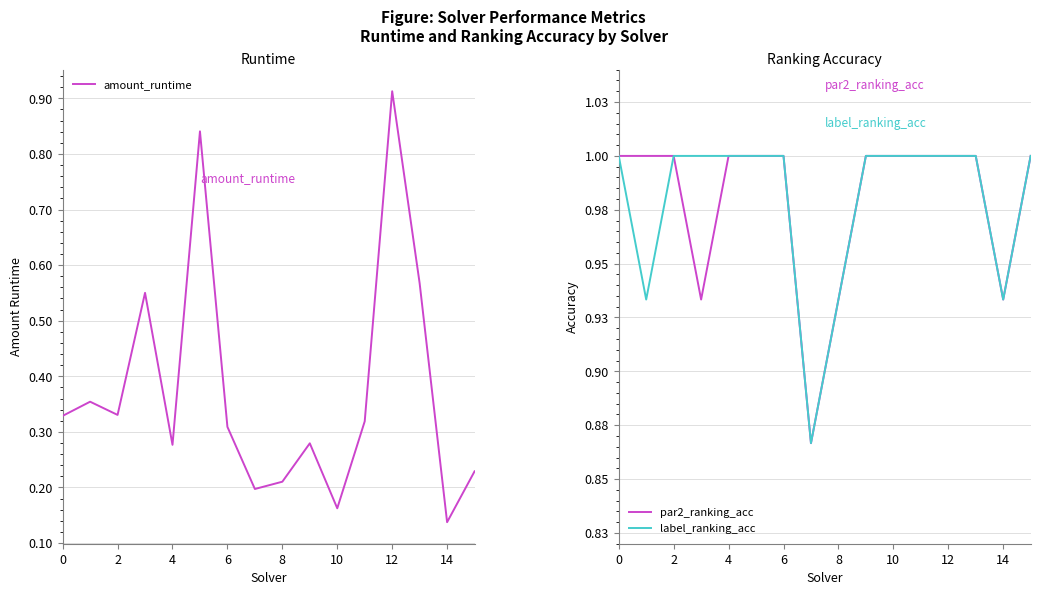

The value of par2_ranking_acc at 0 is 0.2. True or false?

False